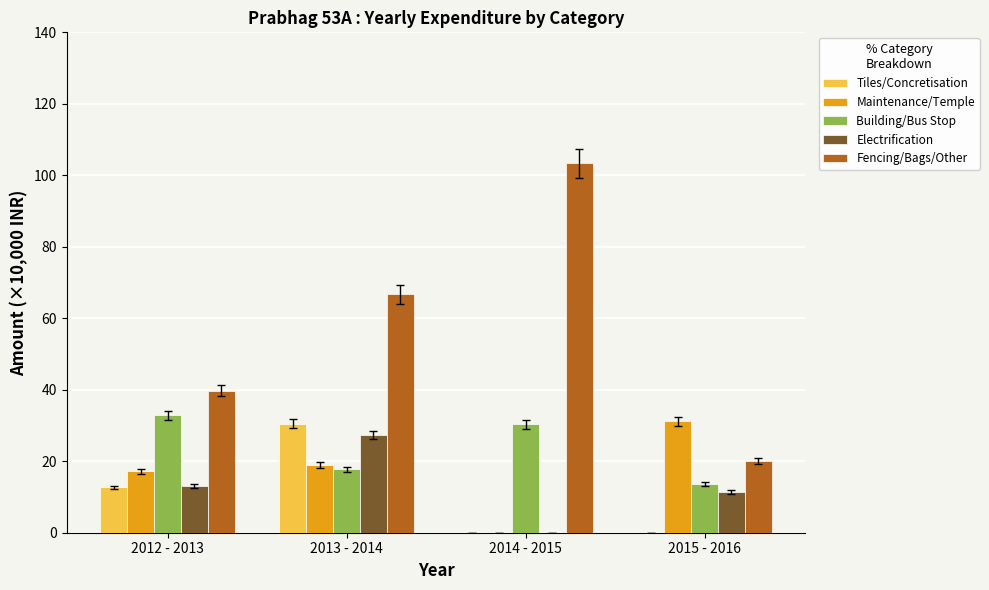

What is the maximum value shown in the chart?

103.4